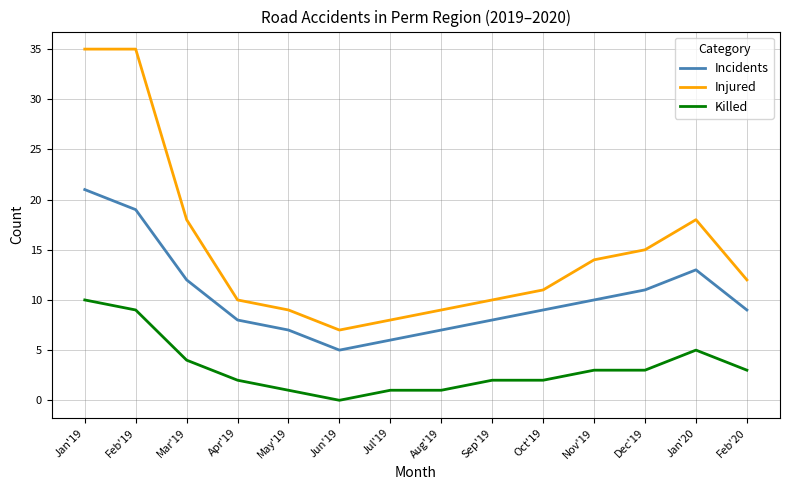

How many Killed values are between 1 and 4?

10